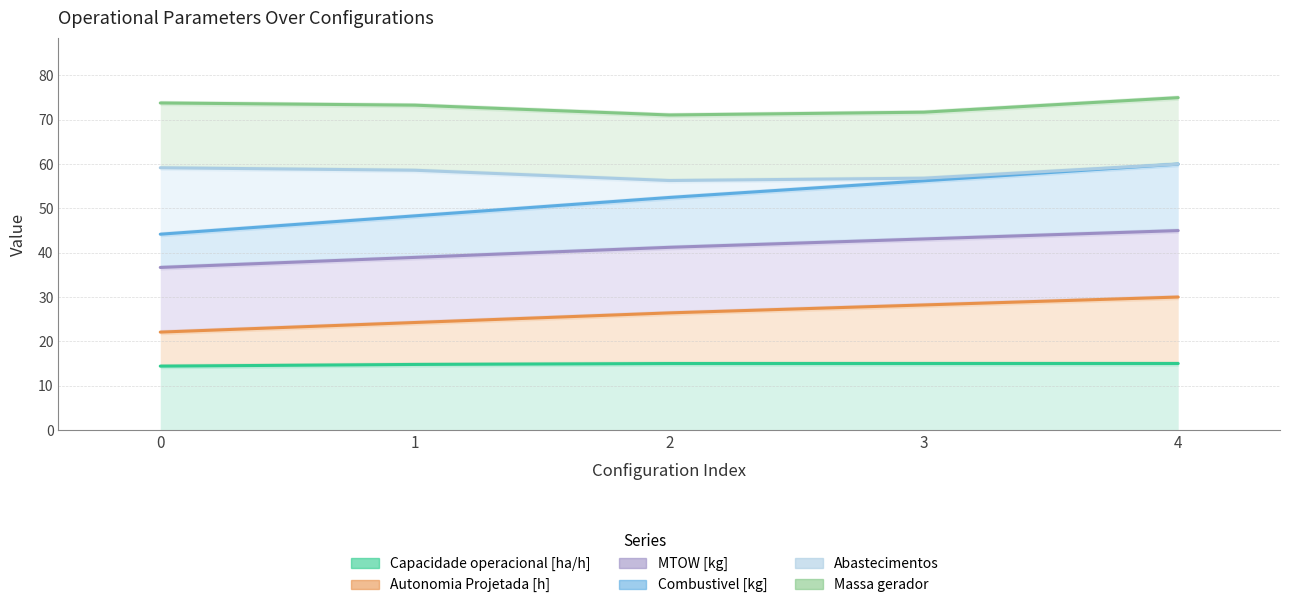

What is the value of the MTOW [kg] point at the 1st from the left?

36.7